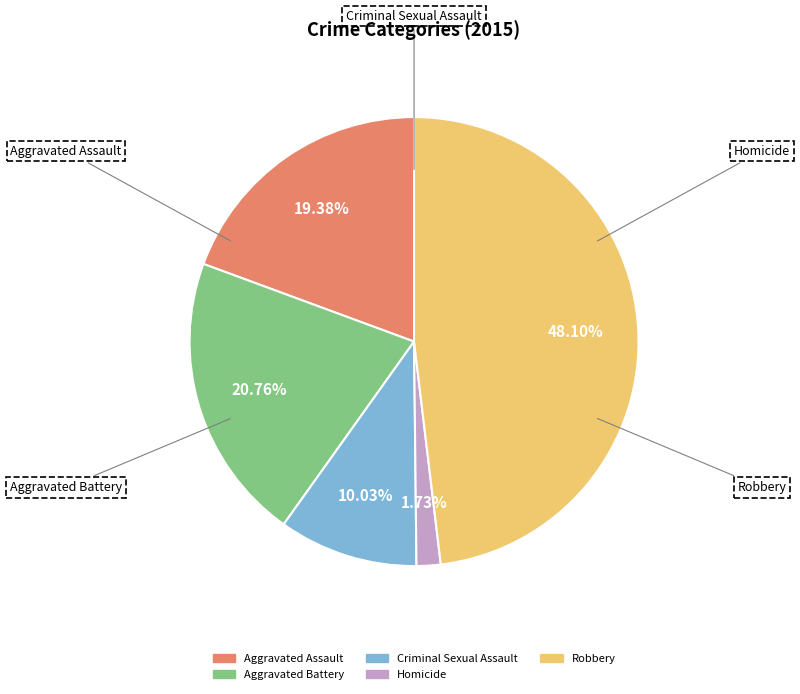

Does Robbery account for over 50% of the chart?

No